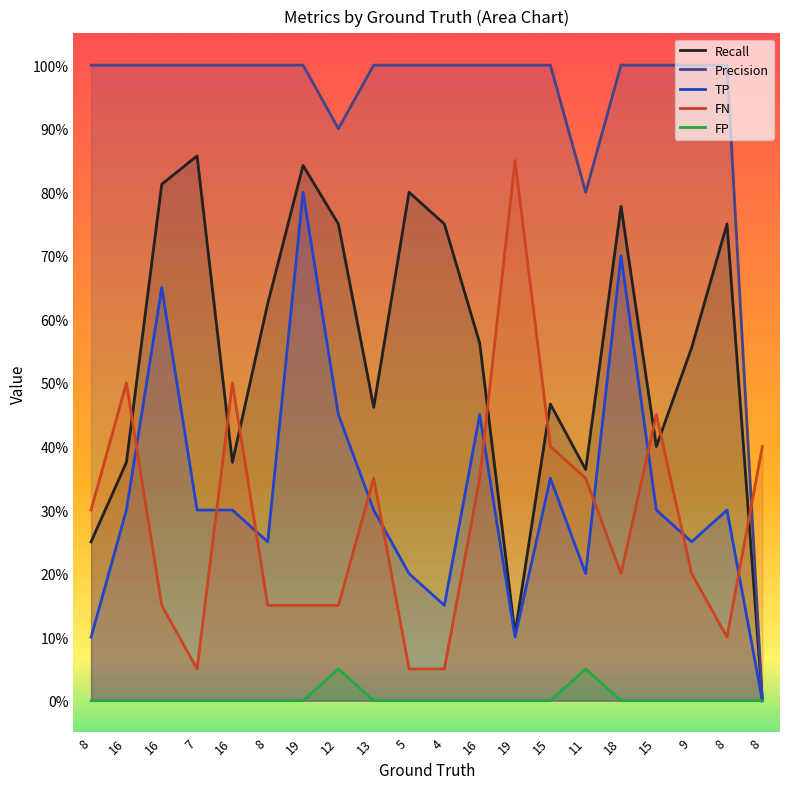

Count the FP values in the range 0 to 1.

20